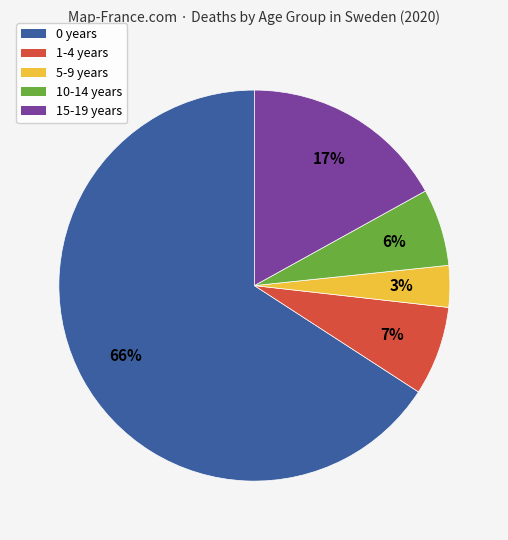

Do 0 years and 15-19 years together represent more than half of the pie?

Yes